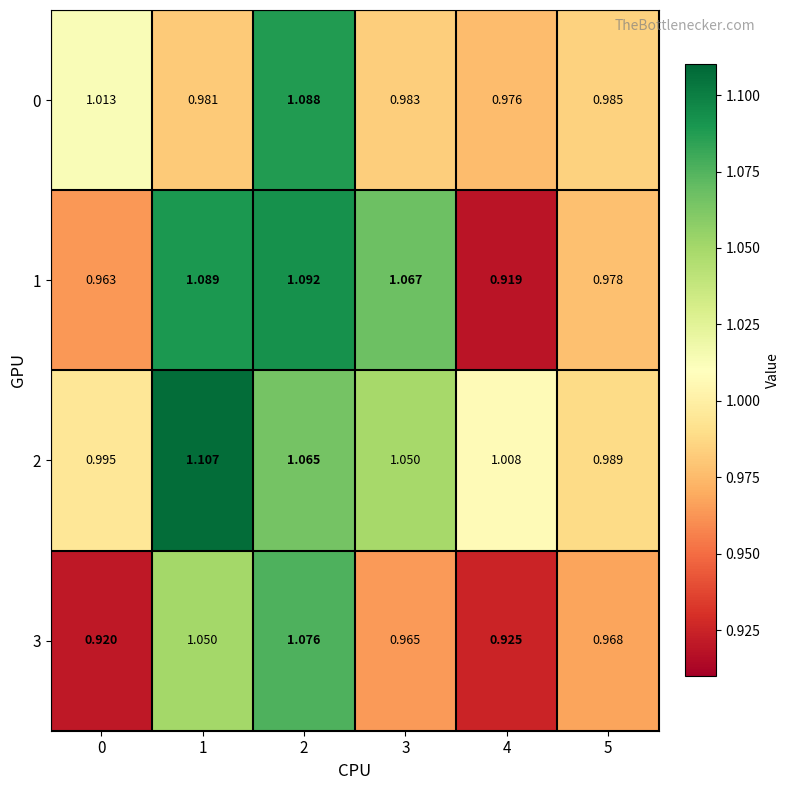

Is the value of 0 at 1 greater than the value of 2 at 0?

No